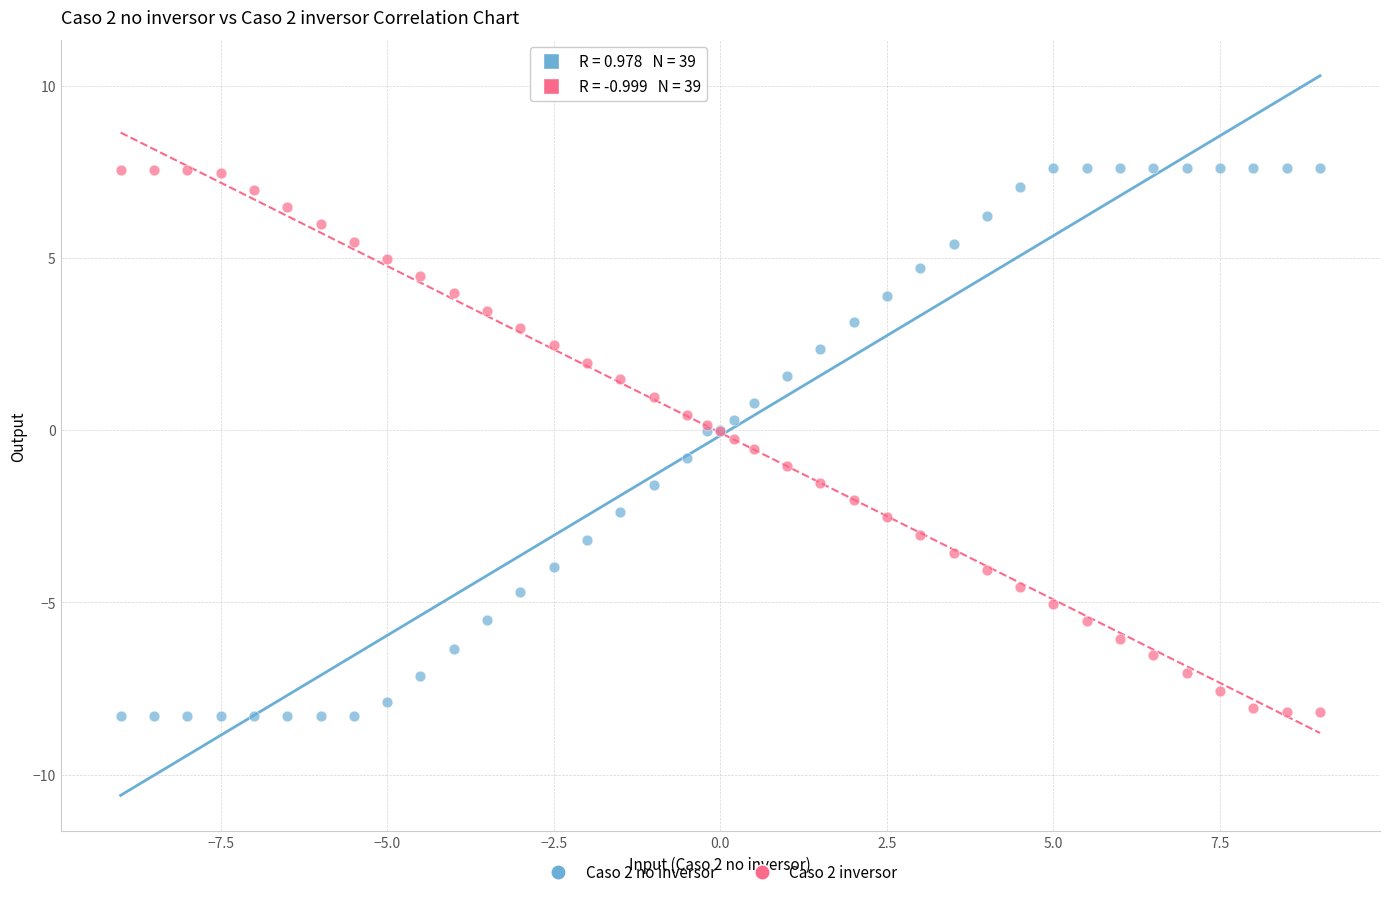

What are all the series names shown in the legend?

Caso 2 no inversor, Caso 2 inversor